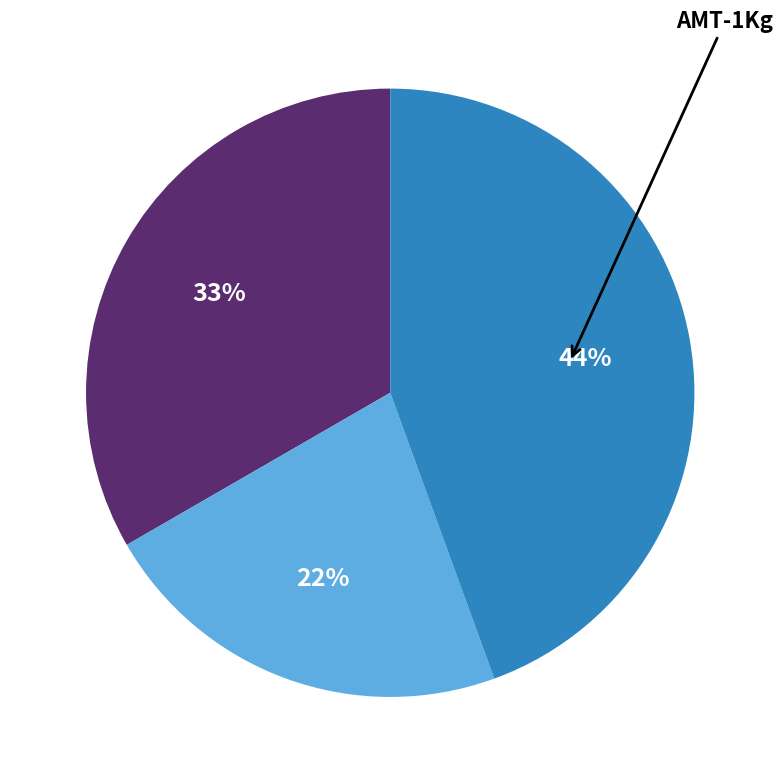

To the nearest percent, what is the difference between the largest and smallest slice percentages?

22%